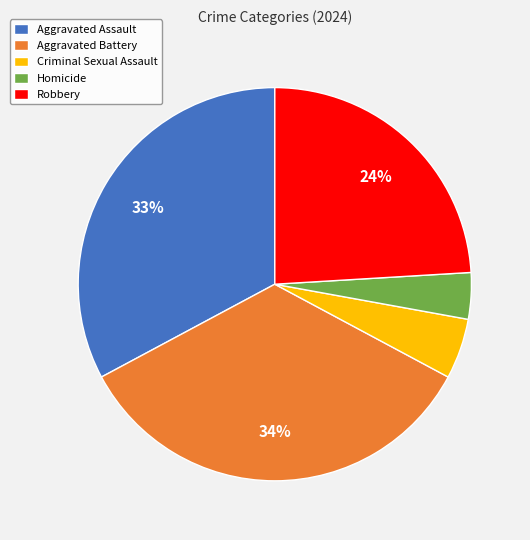

To the nearest percent, what portion does Aggravated Assault represent?

33%